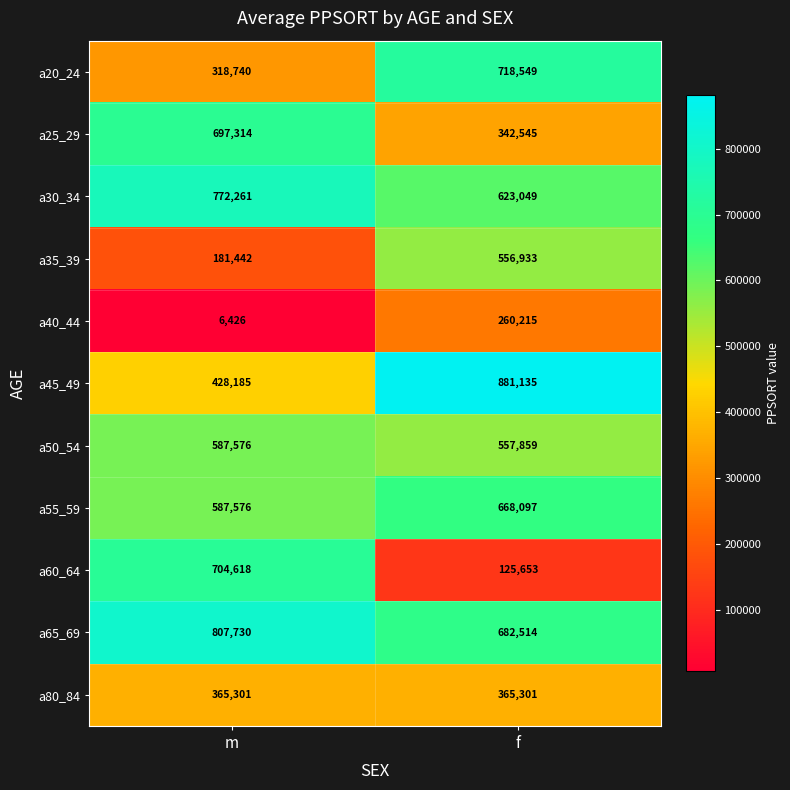

Rank the series by their maximum value, from lowest to highest.

a40_44, a80_84, a35_39, a50_54, a55_59, a25_29, a60_64, a20_24, a30_34, a65_69, a45_49